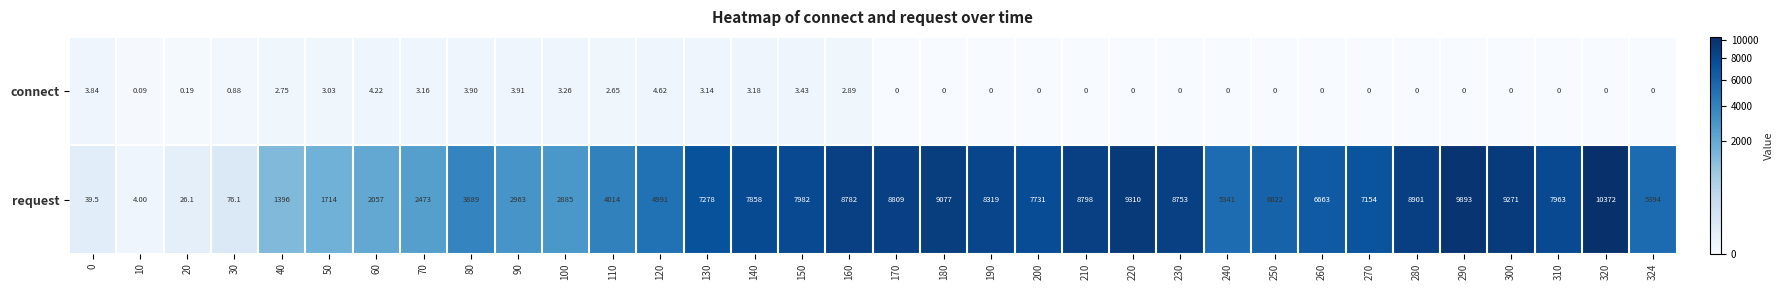

Rank the series by their maximum value, from lowest to highest.

connect, request